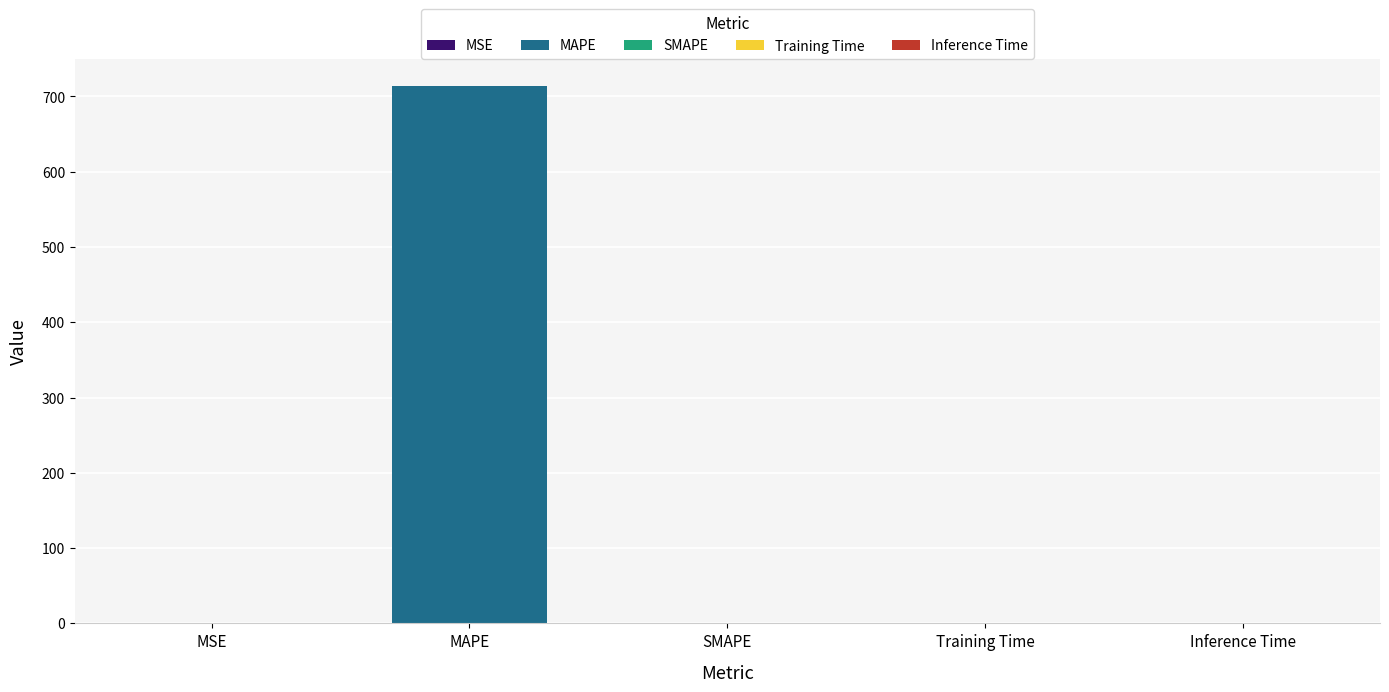

Reading left to right, list all the values displayed in this chart.

0.0	714.1	0.0	0.0	0.0